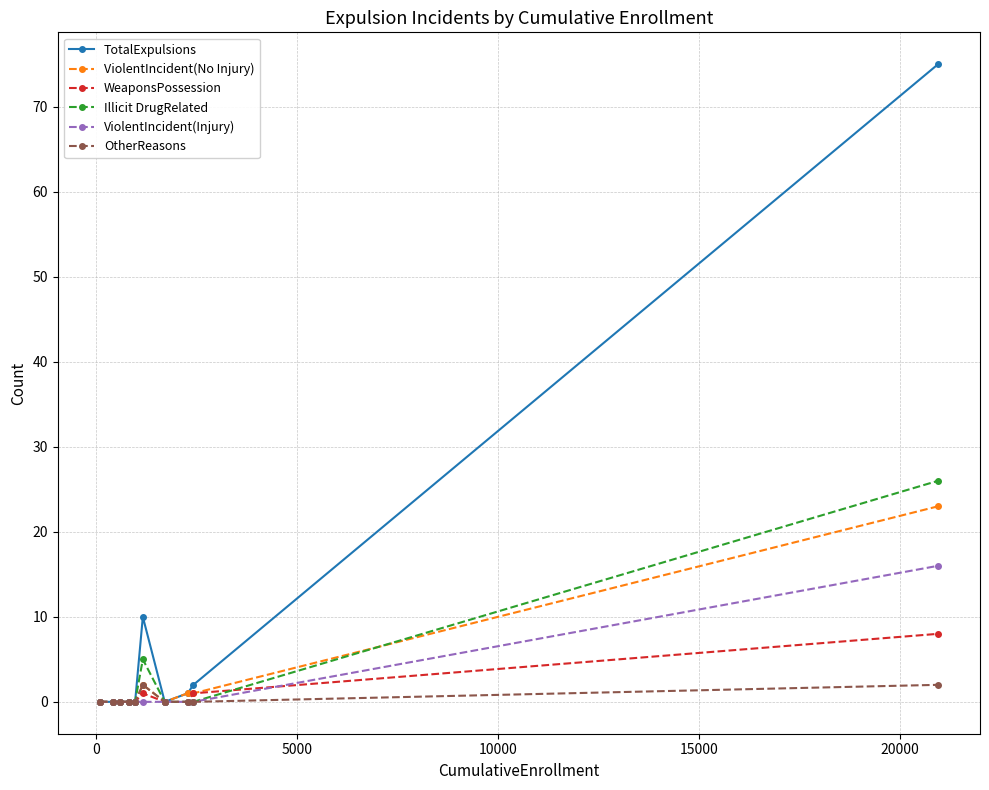

Which series has the largest total across all categories?

TotalExpulsions